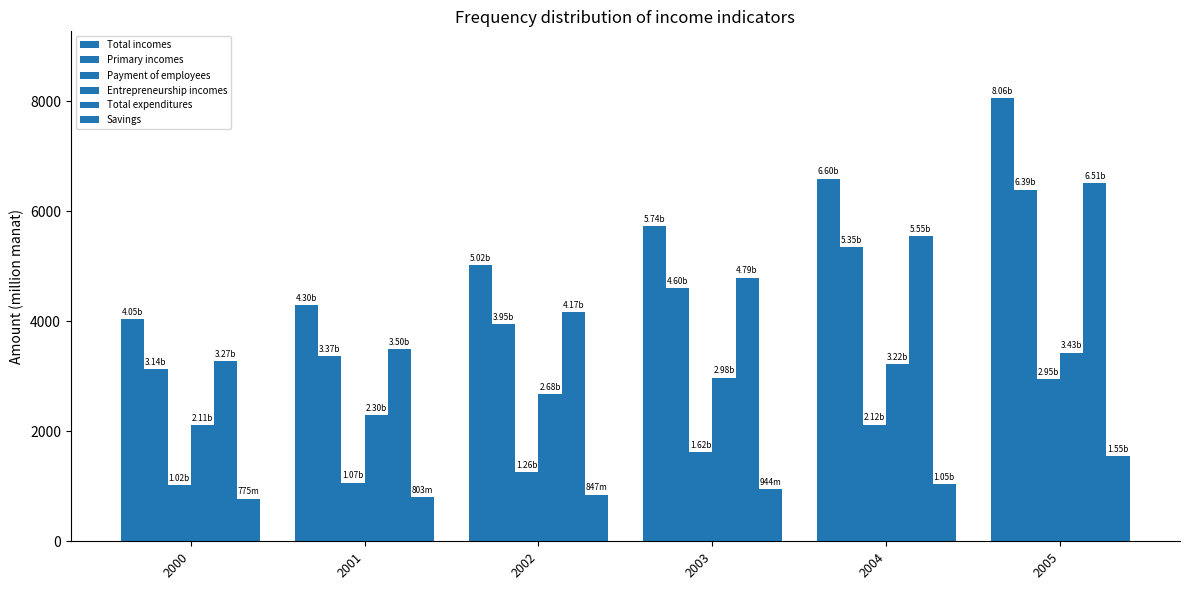

List the series in order of their peak value, highest first.

Total incomes, Total expenditures, Primary incomes, Entrepreneurship incomes, Payment of employees, Savings